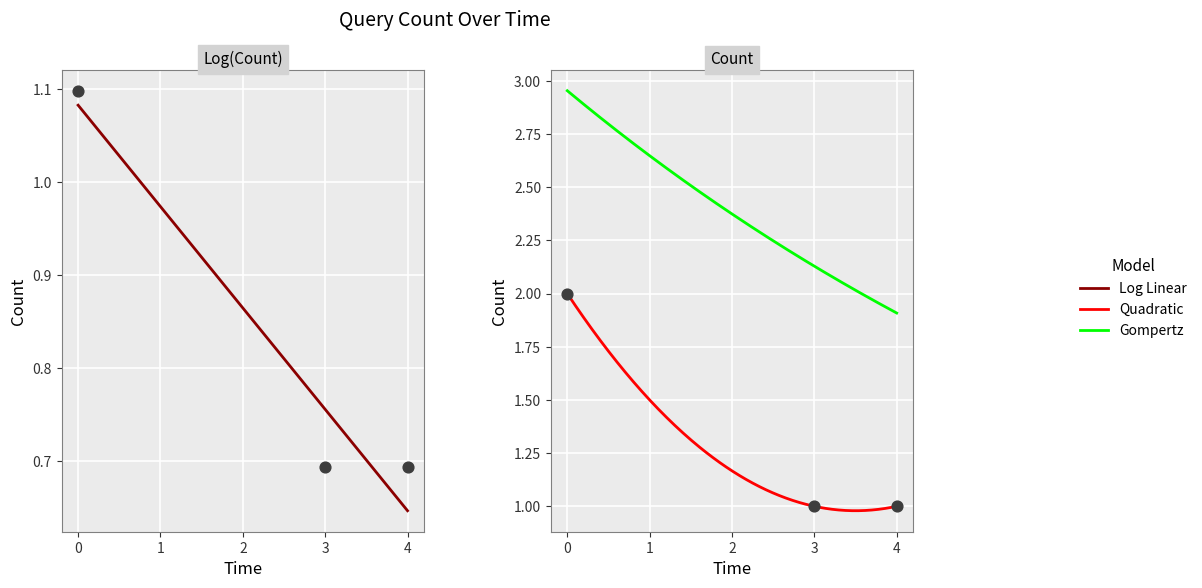

What is the change in value from 0 to 4?

-0.4